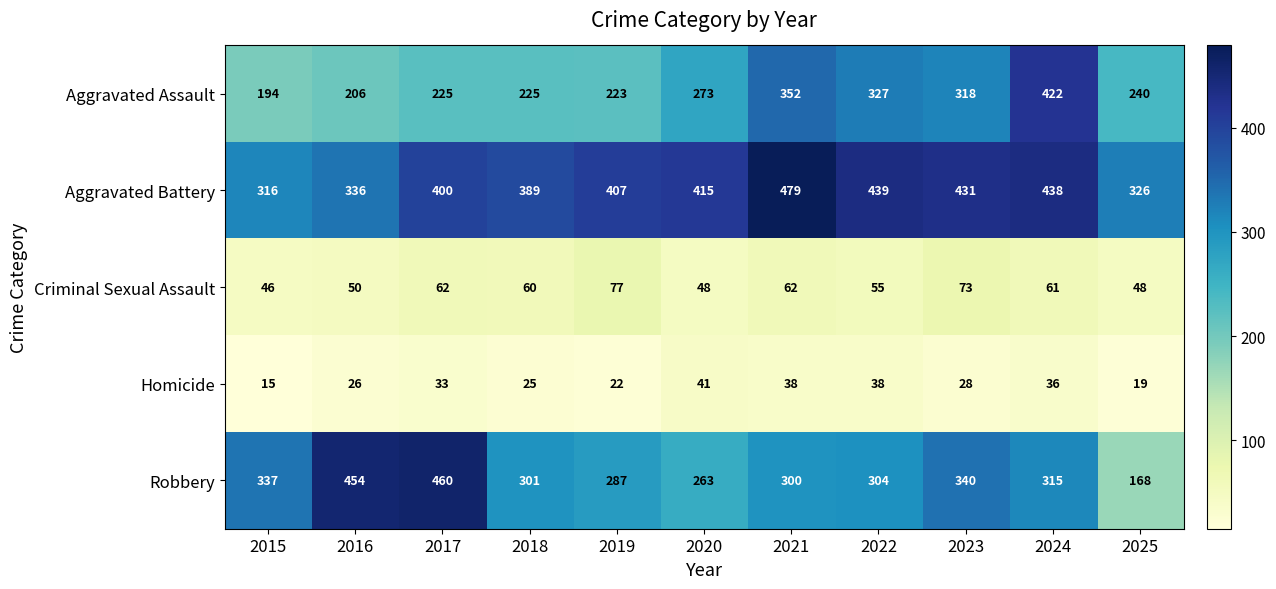

What is the smallest value displayed?

15